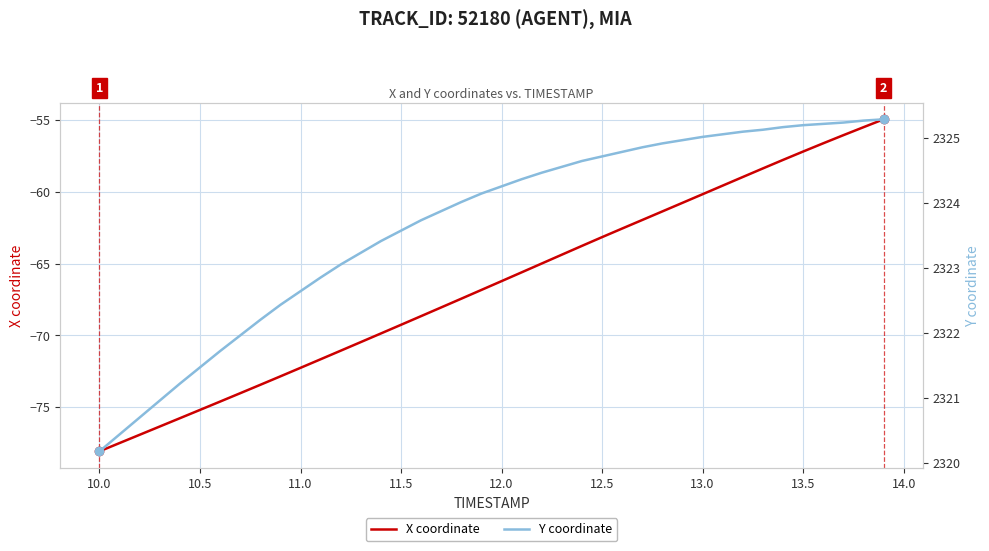

What is the minimum value for X coordinate?

-78.1